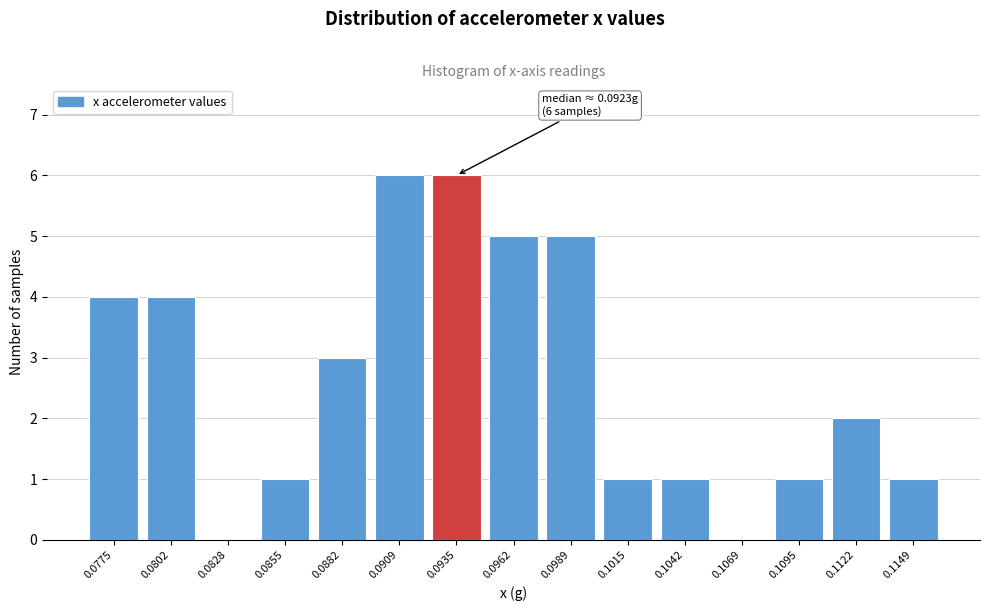

Reading left to right, list all the values displayed in this chart.

0.0775=4	0.0802=4	0.0828=0	0.0855=1	0.0882=3	0.0909=6	0.0935=6	0.0962=5	0.0989=5	0.1015=1	0.1042=1	0.1069=0	0.1095=1	0.1122=2	0.1149=1